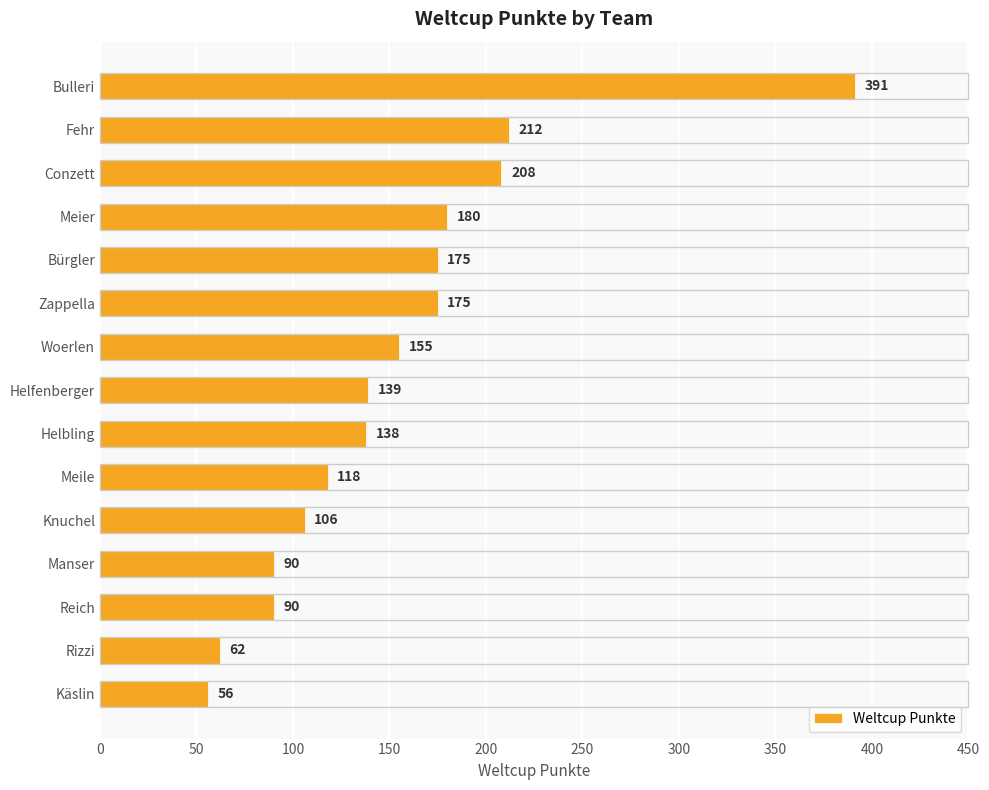

Is it true that the value at Käslin is 99?

False